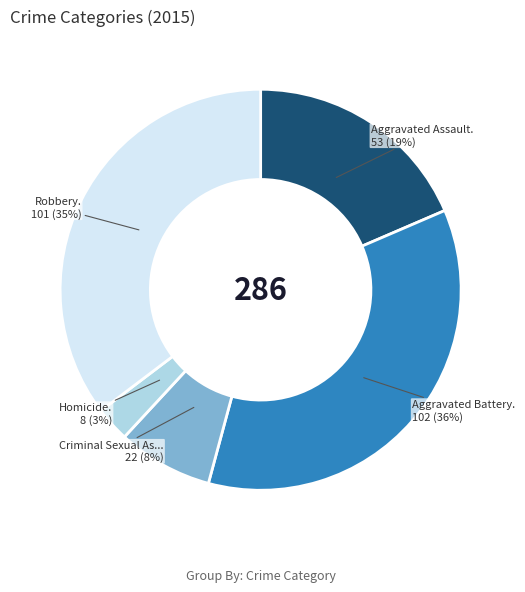

Is there a majority slice in this chart?

No